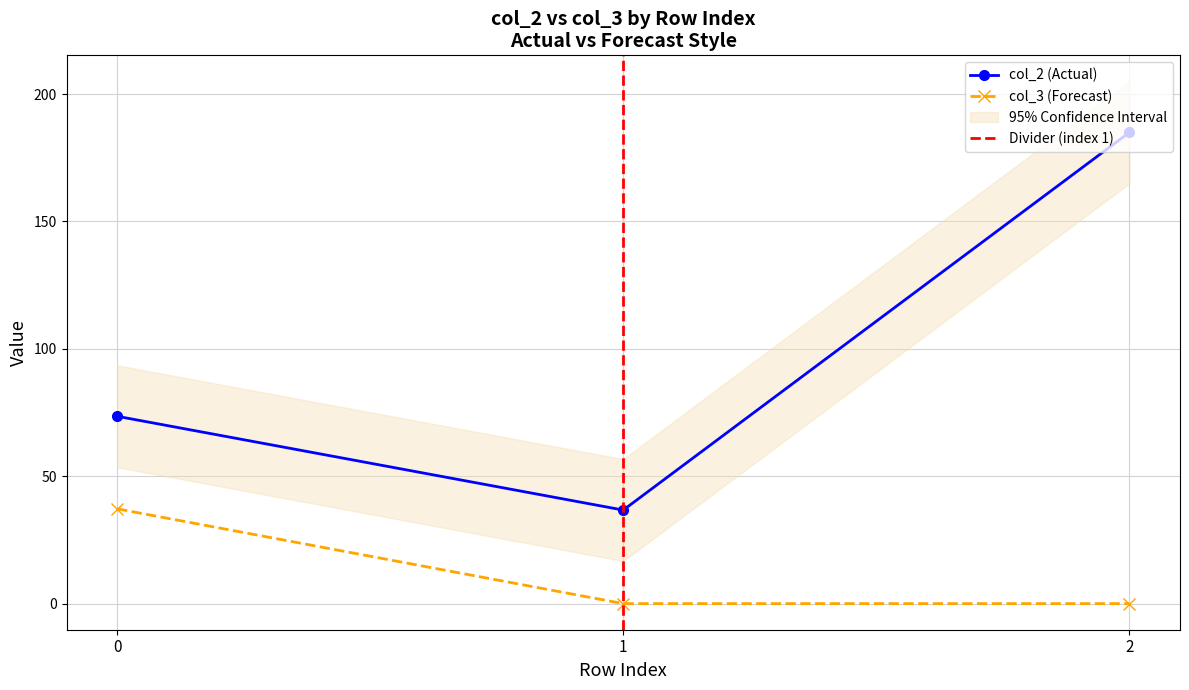

Which category has the highest value in the col_2 series?

2